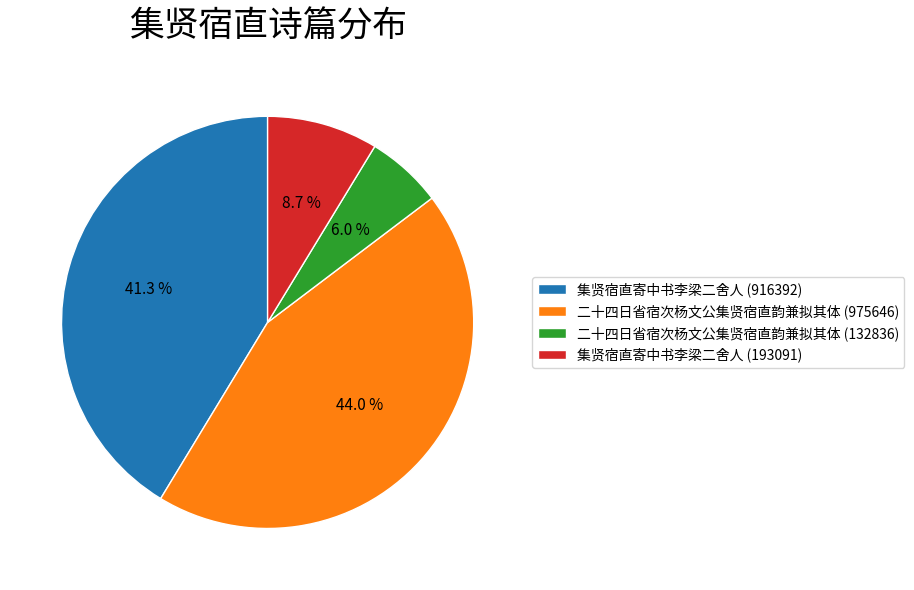

Does any single category account for the majority?

No